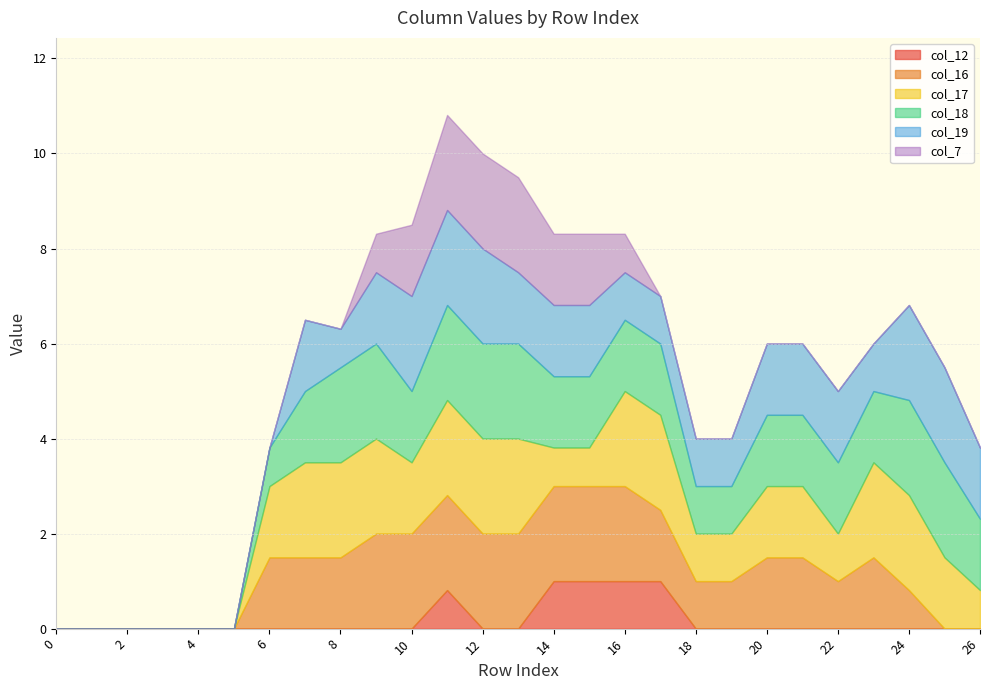

Where is col_7 nearest to the value 1?

9